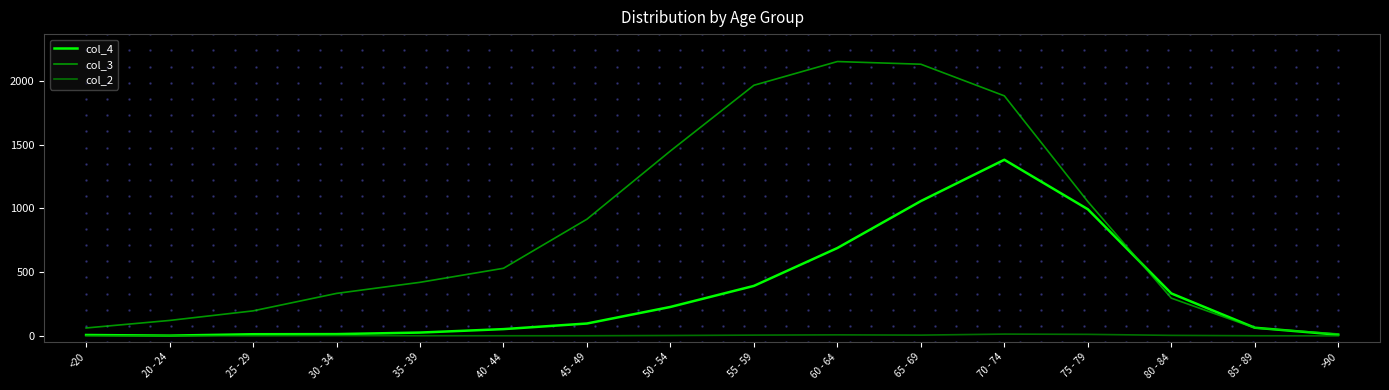

Which label corresponds to the largest value in the chart?

60 - 64